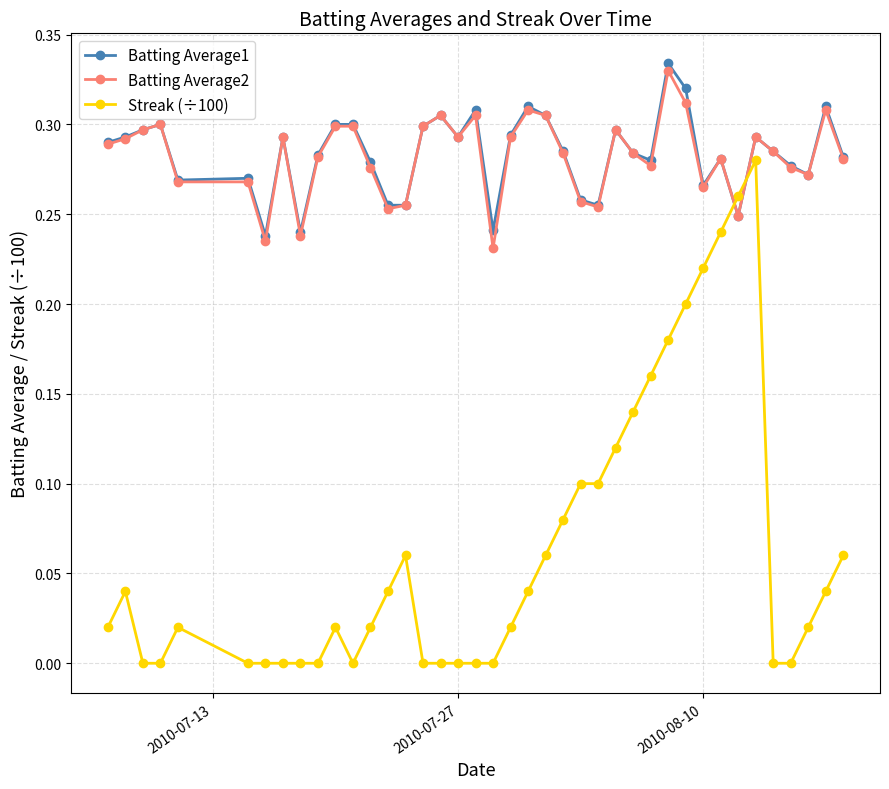

True or false: Batting Average1 and Streak (÷100) cross at least once.

True